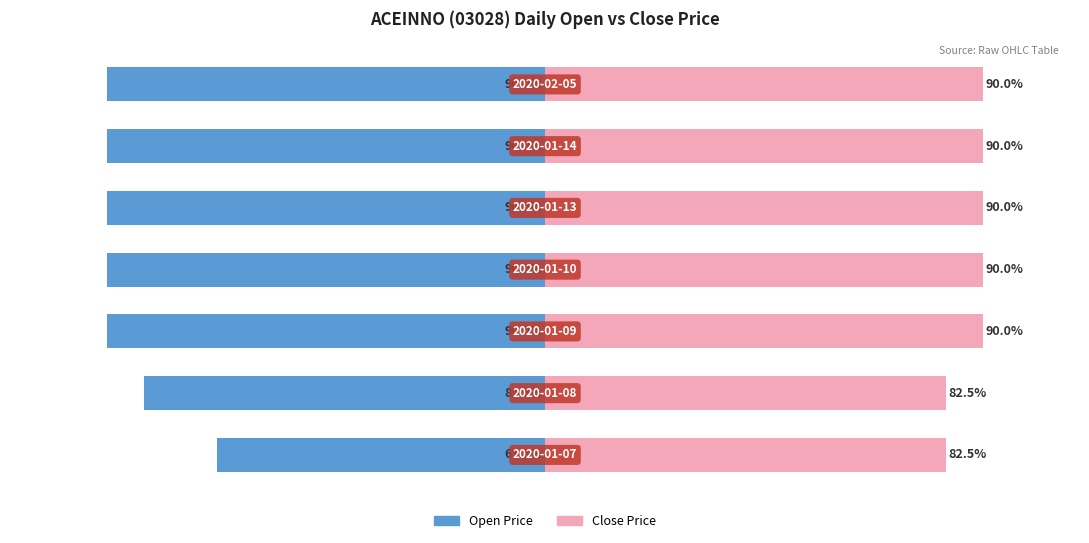

True or false: open has a value of -121.0 at 2.

False